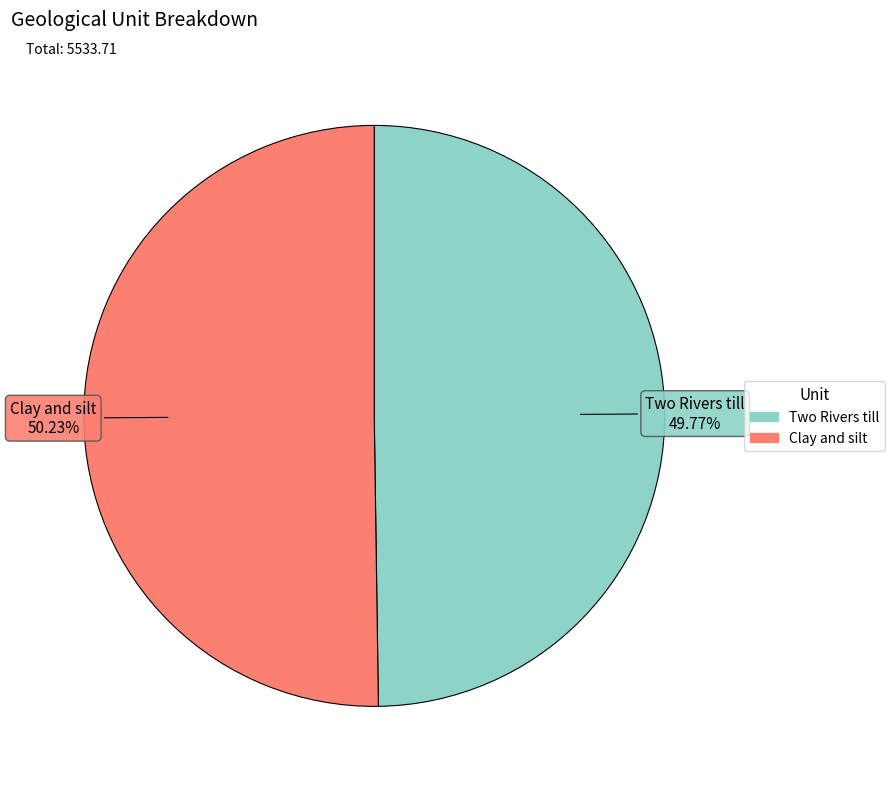

How many slices are in this pie chart?

2